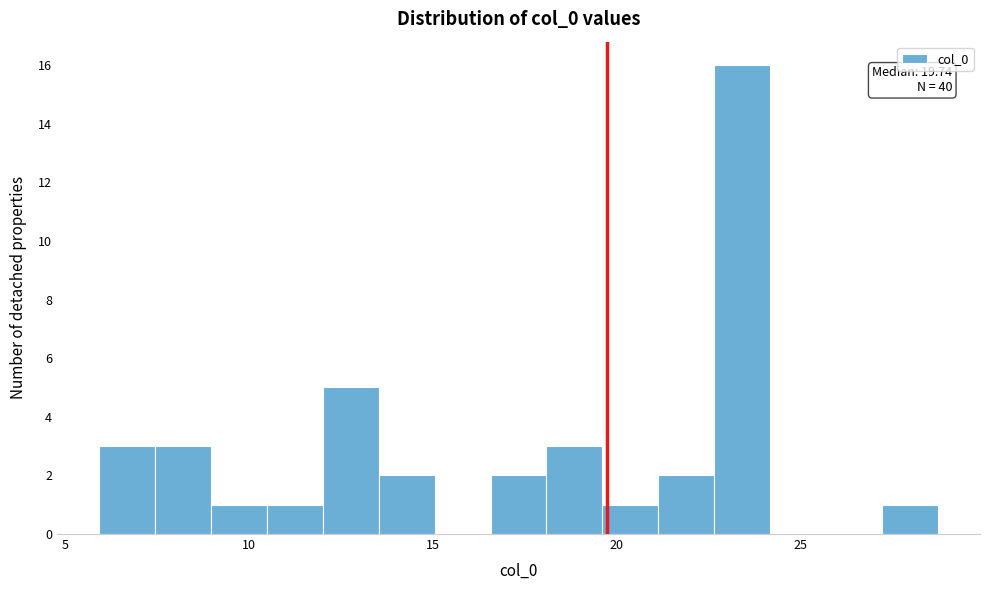

Around what value on the x-axis is the tallest bar? Give the approximate position of its centre, as read against the axis.

23.5